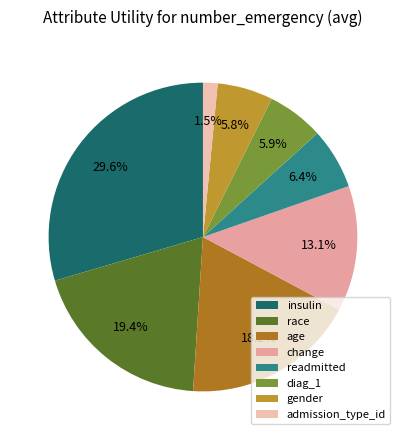

What percentage is the age slice, to the nearest percent?

18%